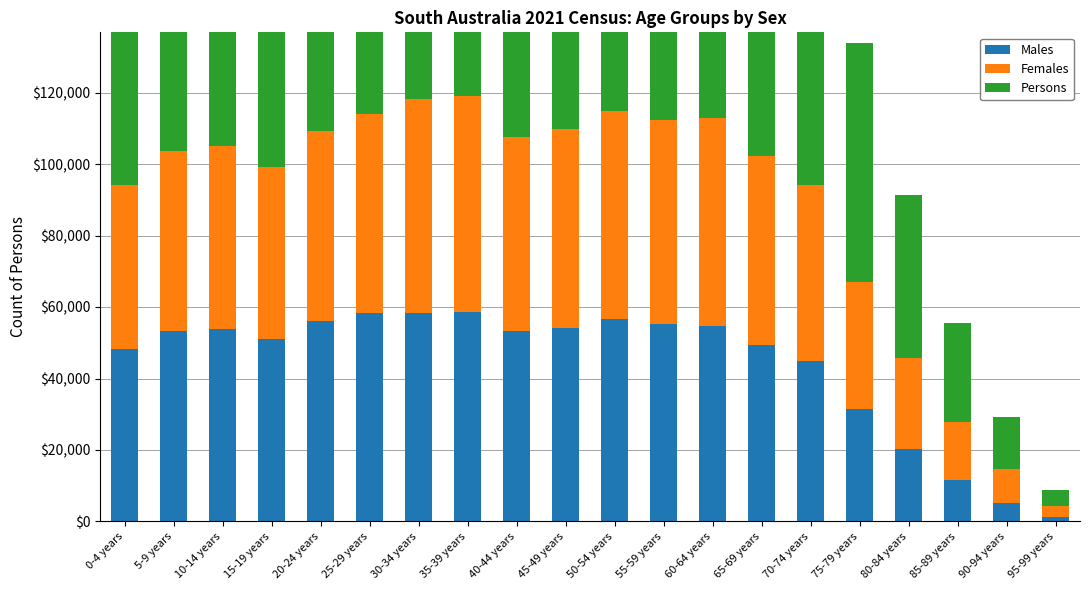

How many bars are there in total?

60